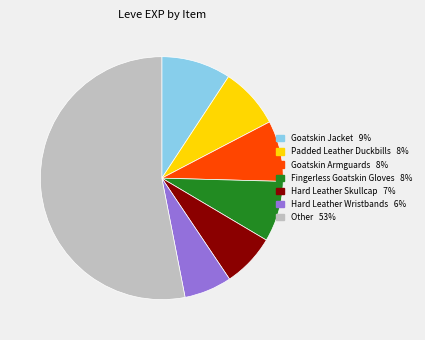

Is there any slice that represents more than half of the pie?

Yes